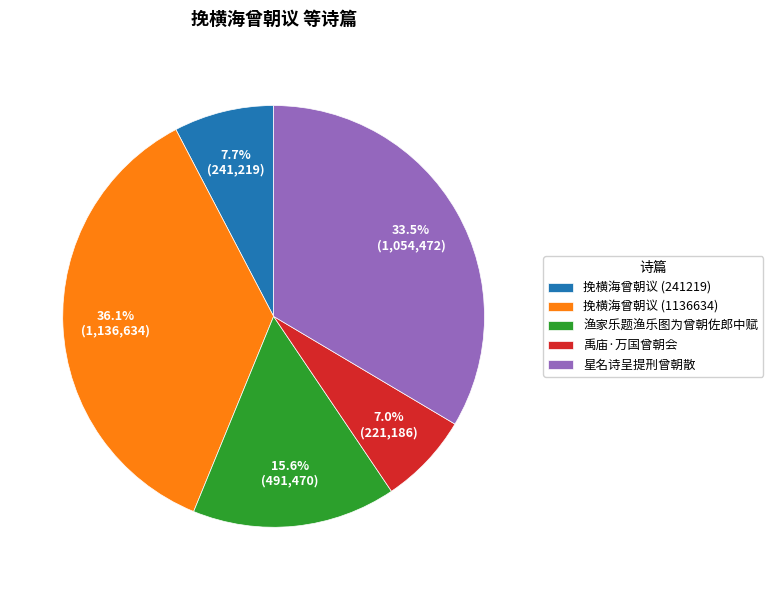

To the nearest percent, what portion does 挽横海曾朝议 (241219) represent?

8%